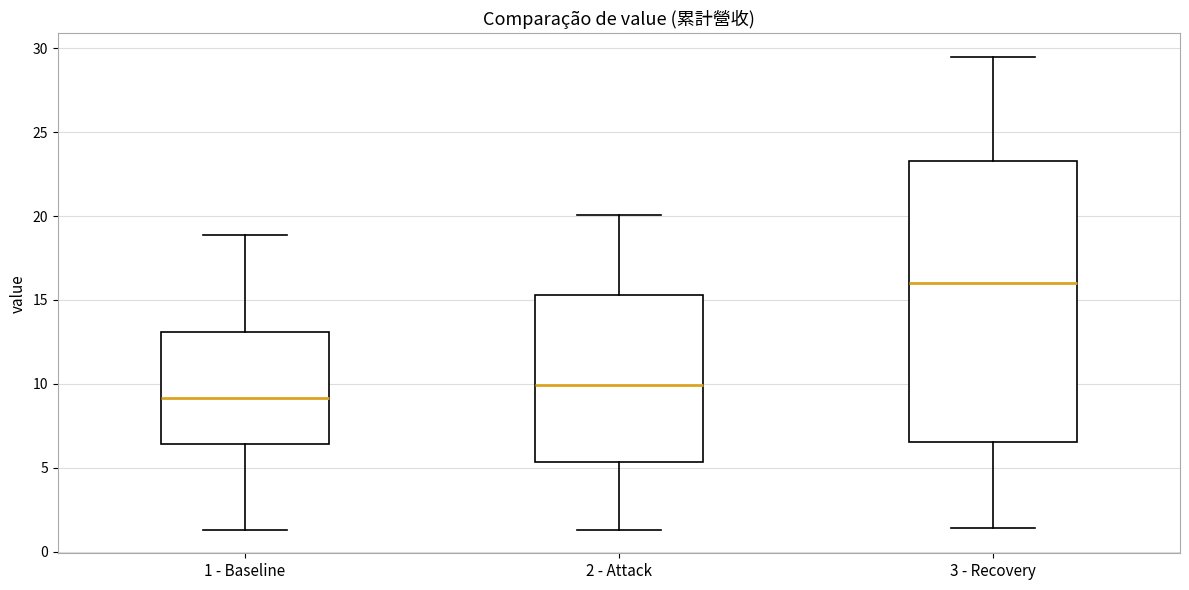

Reading left to right, read every box against the y-axis: the position of its median line, the range the box covers, and the ends of its whiskers. The values are not printed on the chart, so give them approximately, as read against the axis.

1 - Baseline: median 9.0, box 6.5 to 13.0, whiskers 1.5 to 19.0
2 - Attack: median 10.0, box 5.5 to 15.5, whiskers 1.5 to 20.0
3 - Recovery: median 16.0, box 6.5 to 23.5, whiskers 1.5 to 29.5